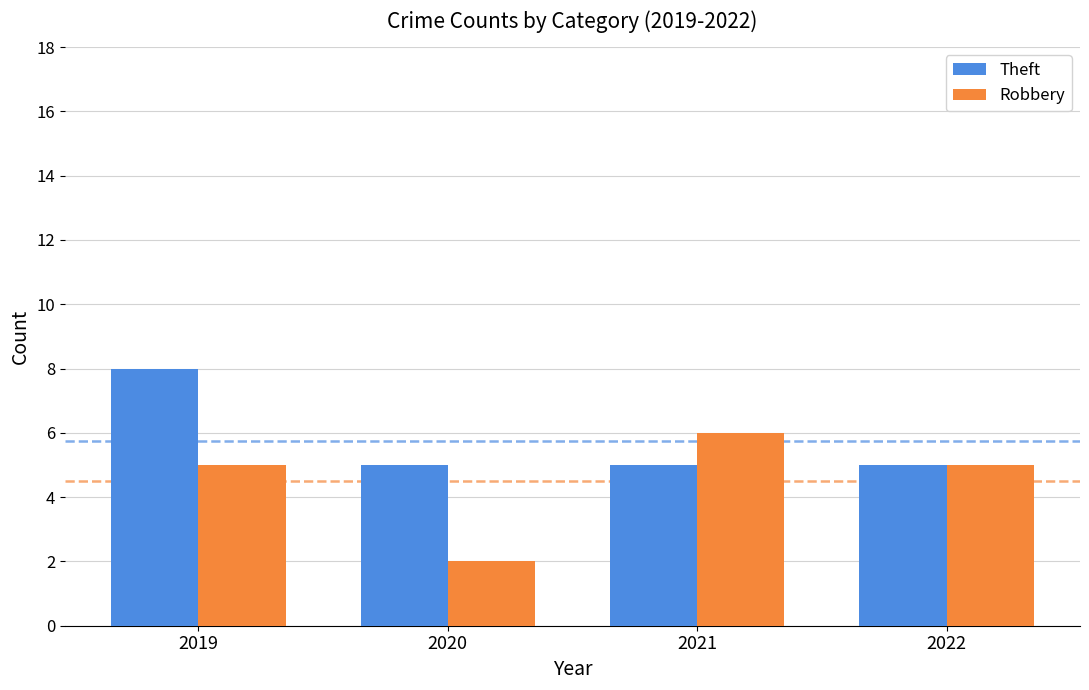

Reading right to left, extract all data points from this chart.

Theft: 2022=5	2021=5	2020=5	2019=8
Robbery: 2022=5	2021=6	2020=2	2019=5